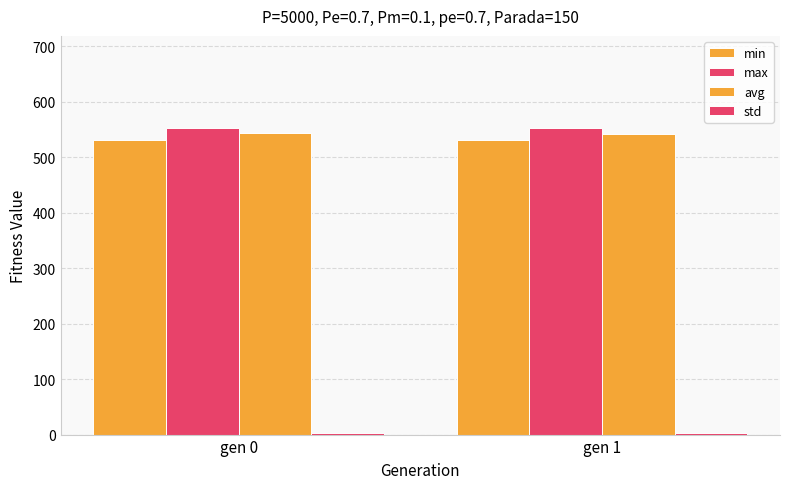

How many values in the max series exceed 553?

1